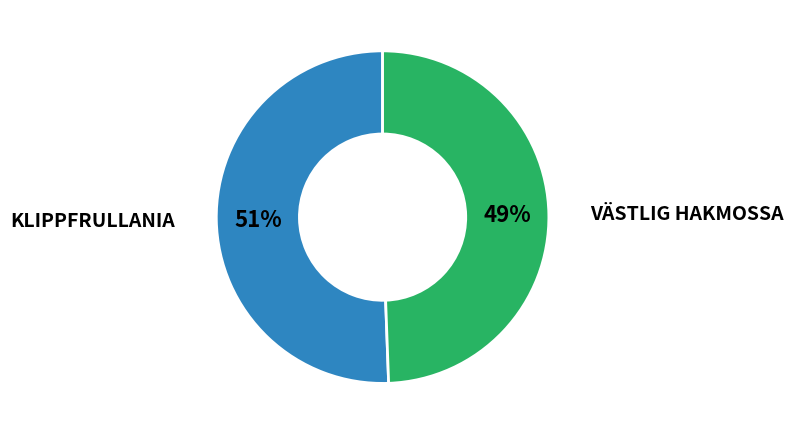

To the nearest percent, what is the average slice percentage?

50%